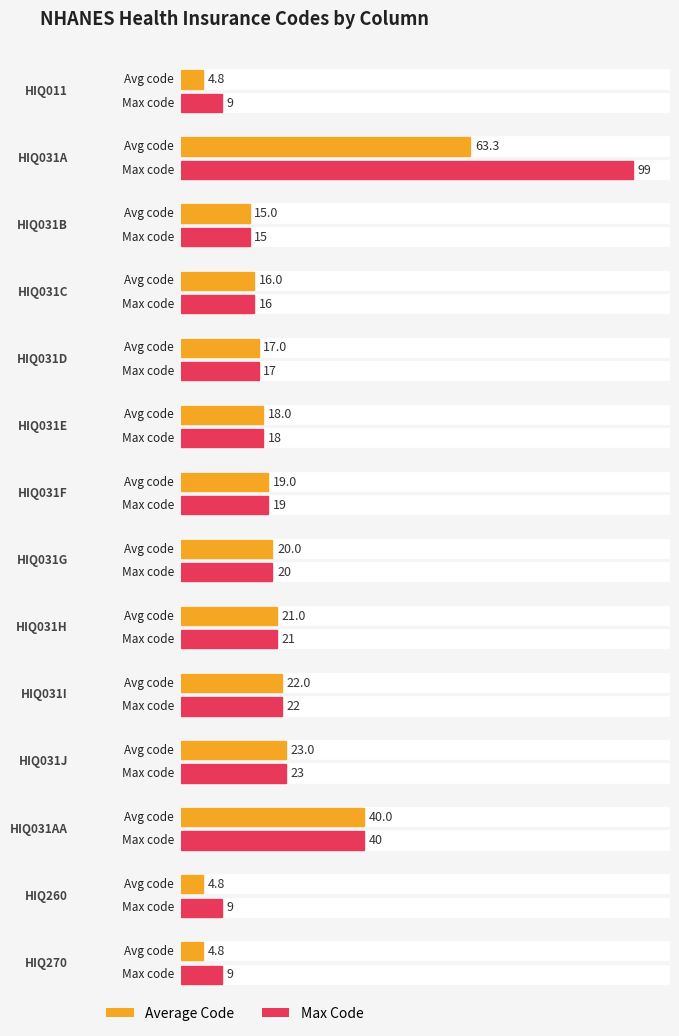

True or false: the data shows 12 at HIQ270.

False